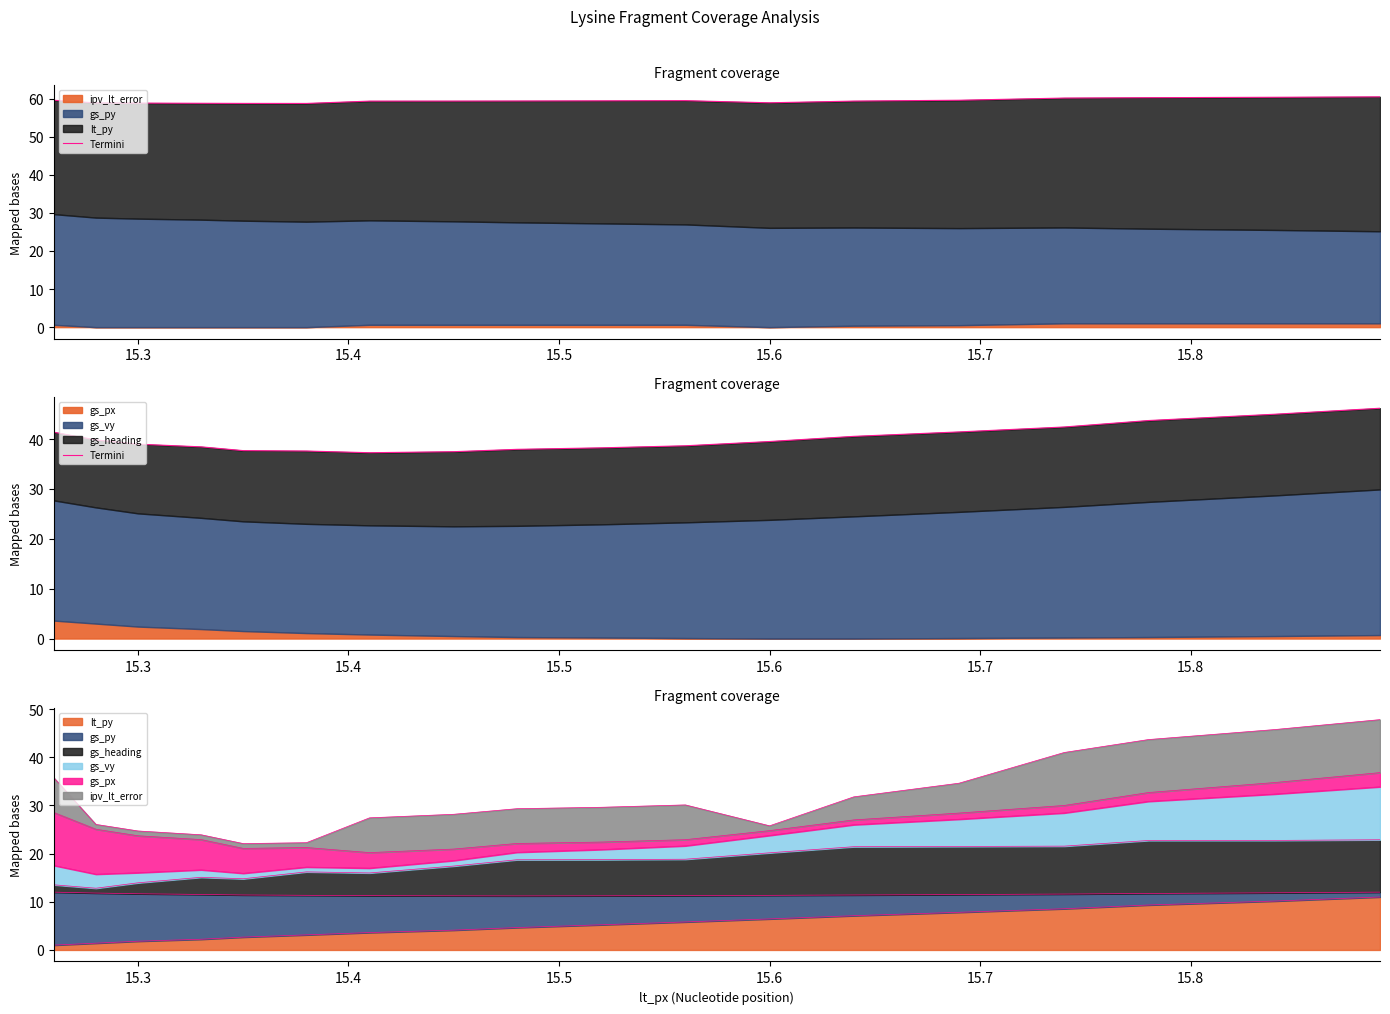

How many categories are shown in the chart?

18